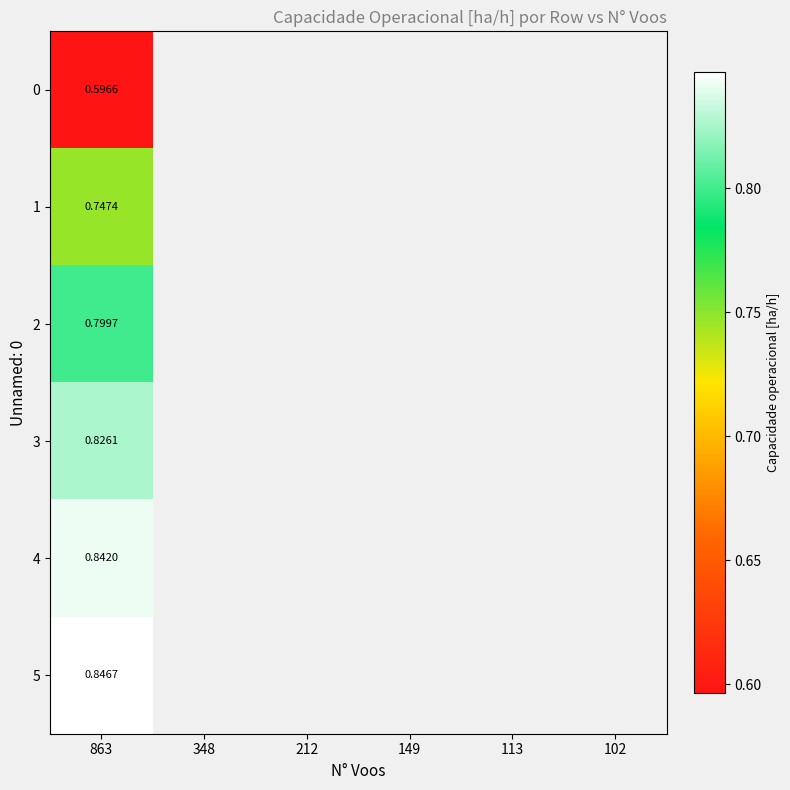

At which category does the chart reach its peak across all series?

863